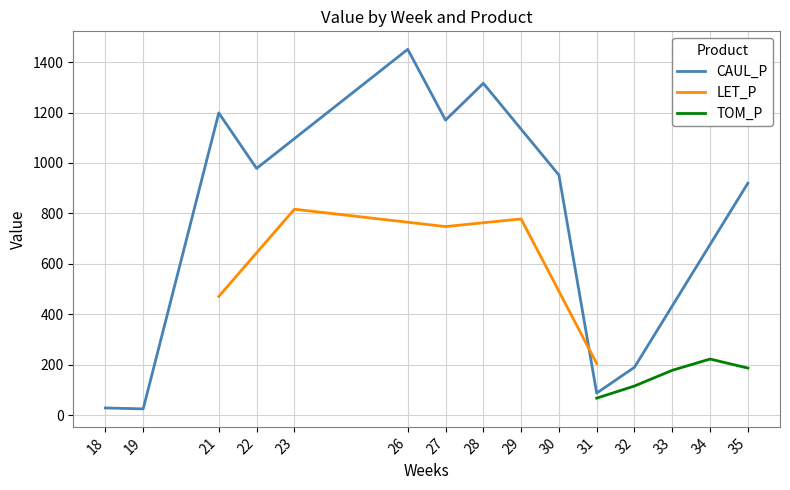

The CAUL_P series shows 1879.7 at 27. True or false?

False